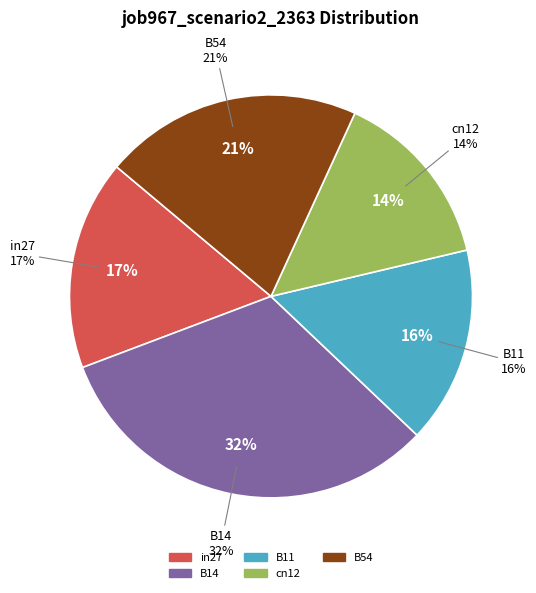

Is B54 the majority of the pie?

No